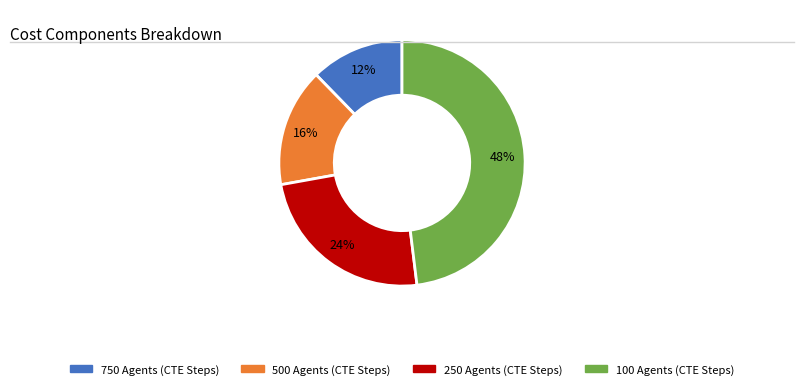

Does any single category account for the majority?

No